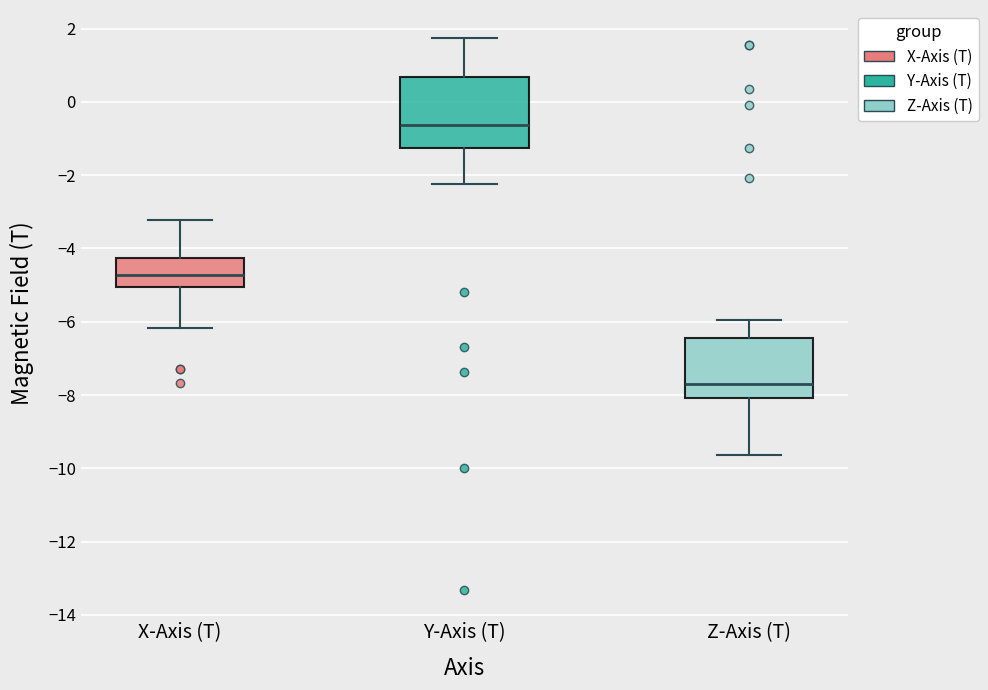

Which box has the highest median line?

Y-Axis (T)